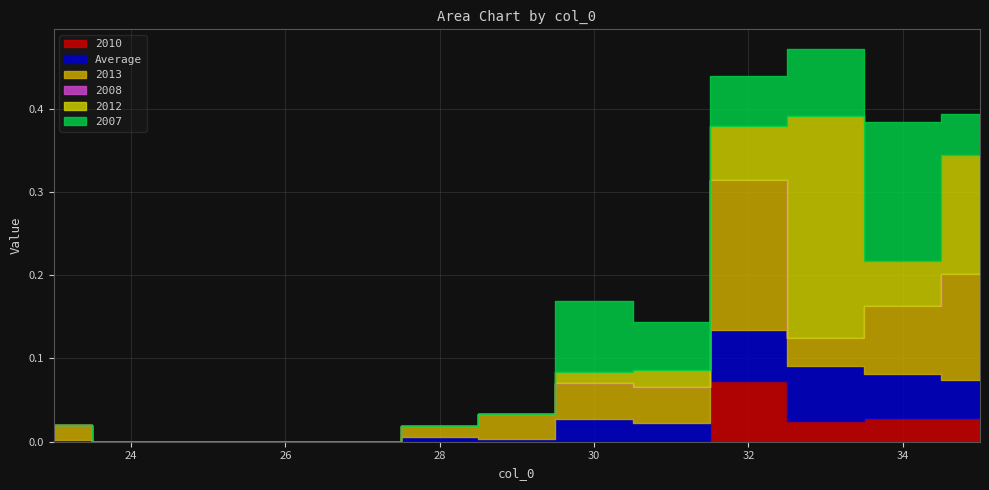

Which category has the lowest value in the 2010 series?

23